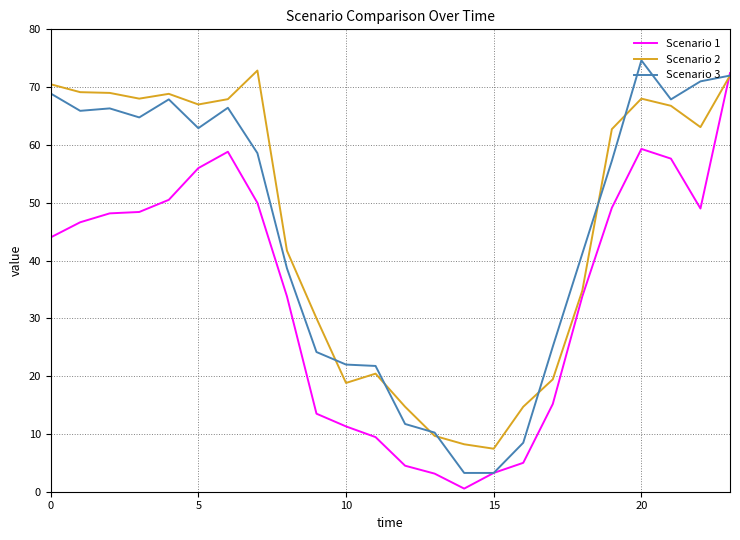

What is the greatest value displayed?

74.6